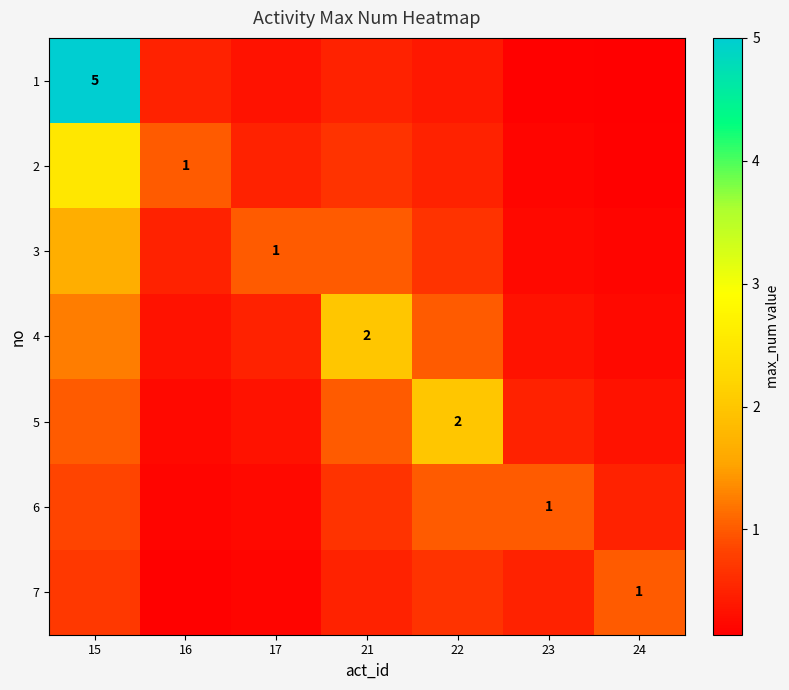

What is the minimum value for 3?

0.2